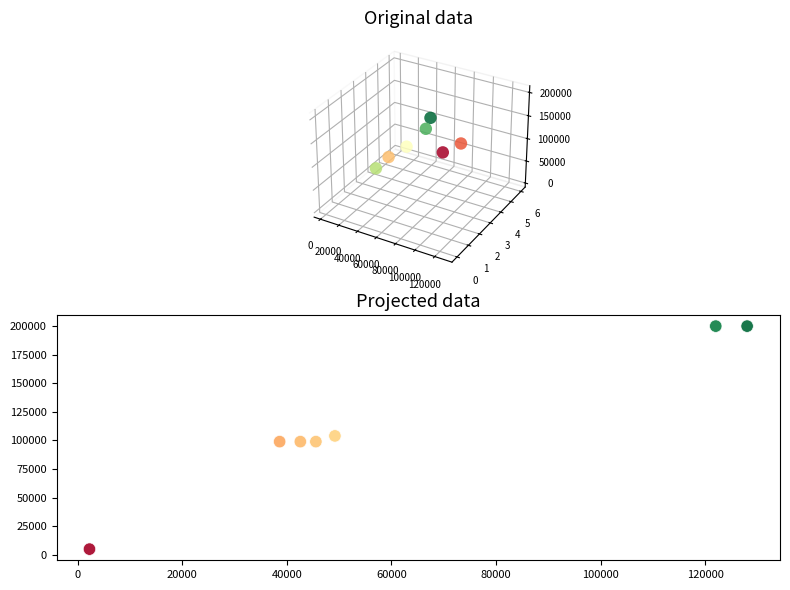

What is the average X value?

61164